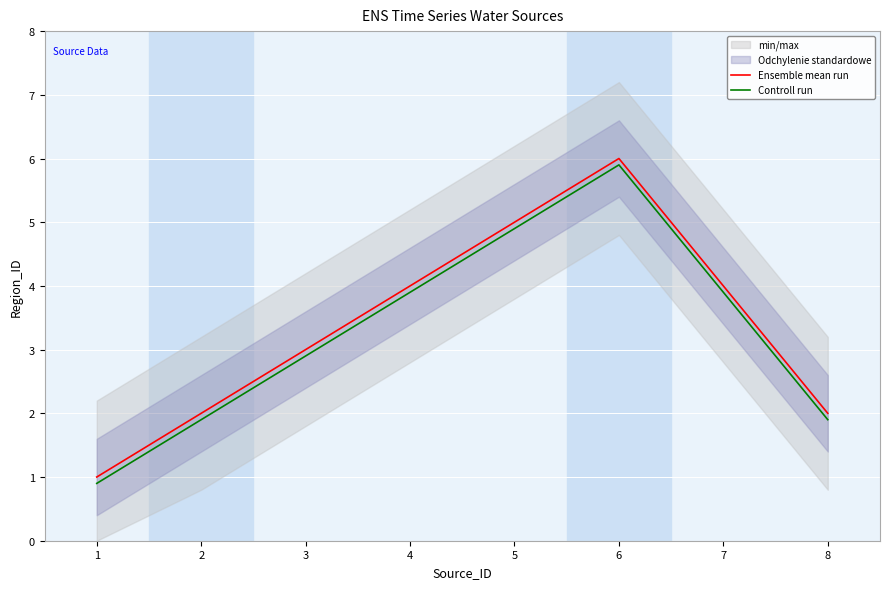

Is it true that Ensemble mean run equals 6.0 at 6?

True